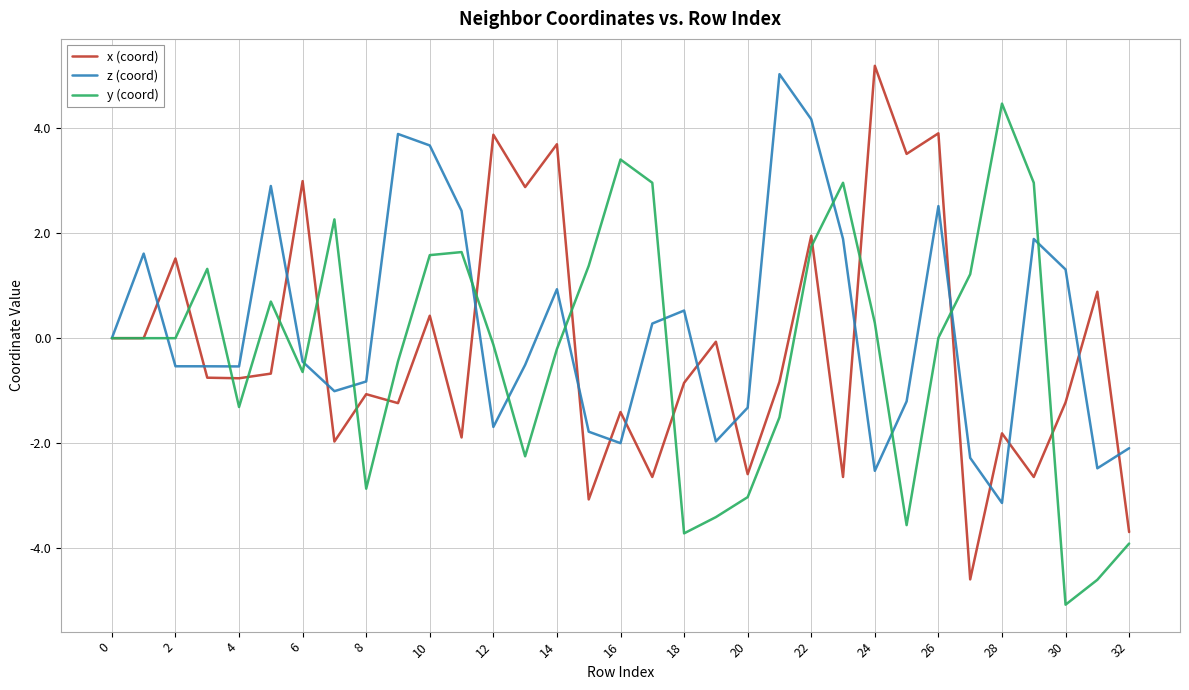

What is the maximum value shown in the chart?

5.2